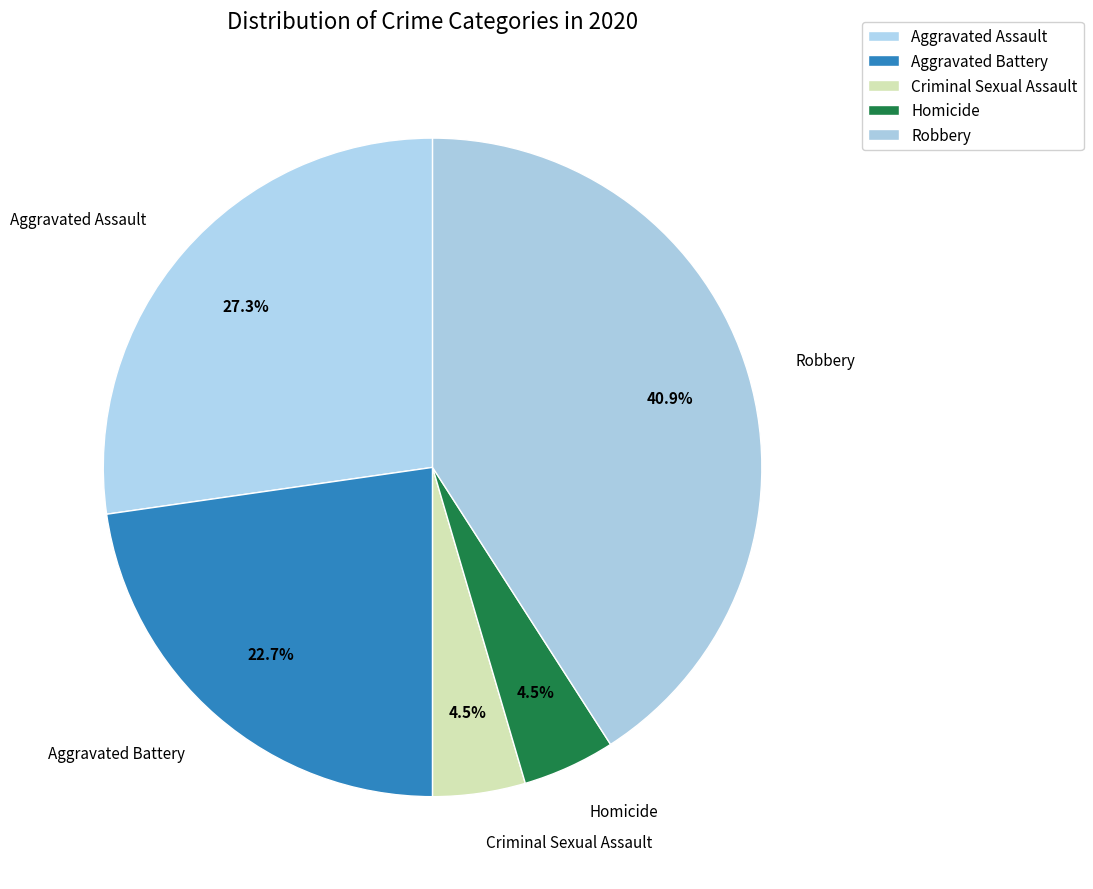

Which has a higher value, Criminal Sexual Assault or Aggravated Assault?

Aggravated Assault